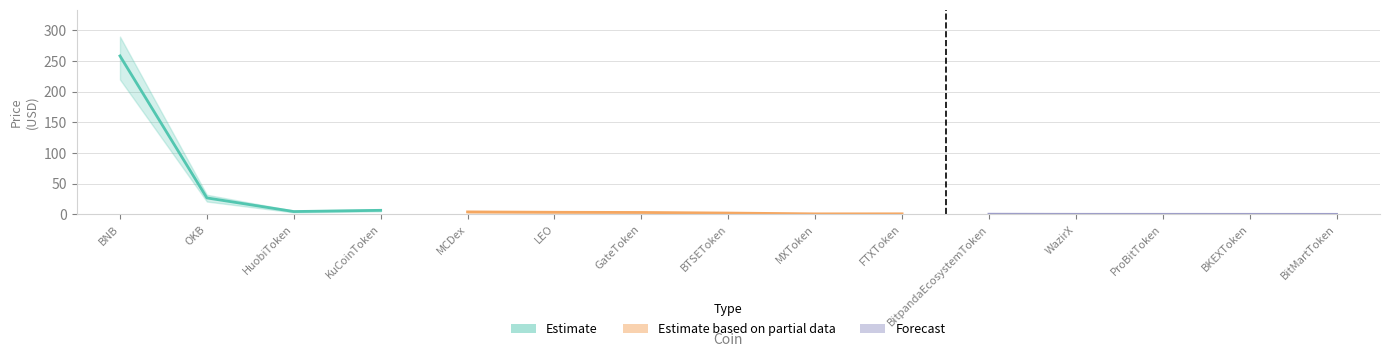

Rank the series at BNB from lowest to highest value.

Price_lower, Price, Price_upper